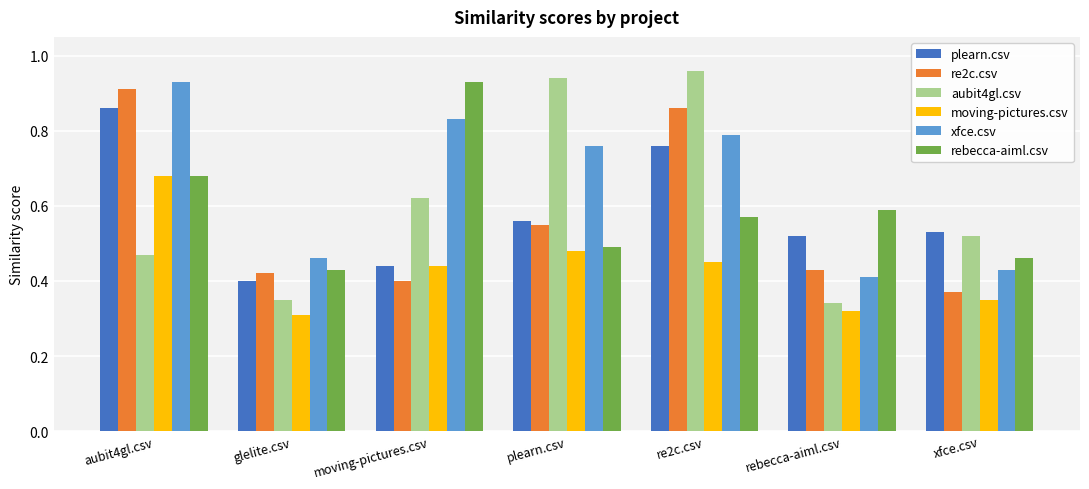

What is the sum of the plearn.csv values at glelite.csv and re2c.csv?

1.2